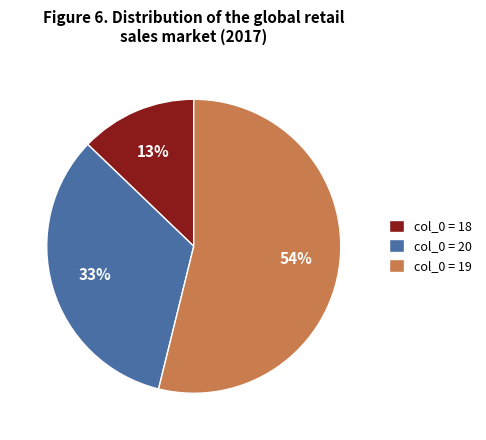

To the nearest percent, what is the average slice percentage?

33%